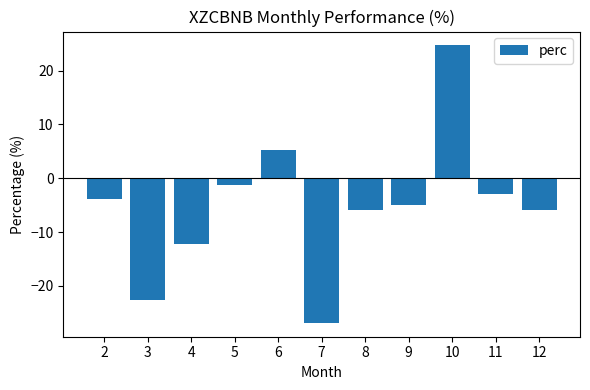

Are the bars horizontal?

No